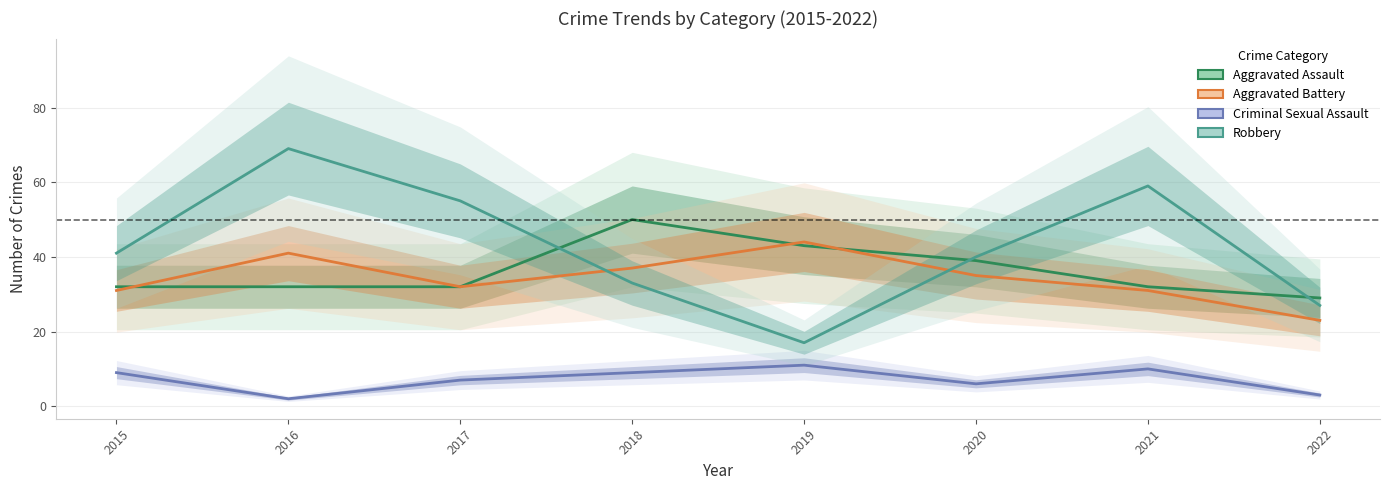

What is the total value across all series at 2020?

120